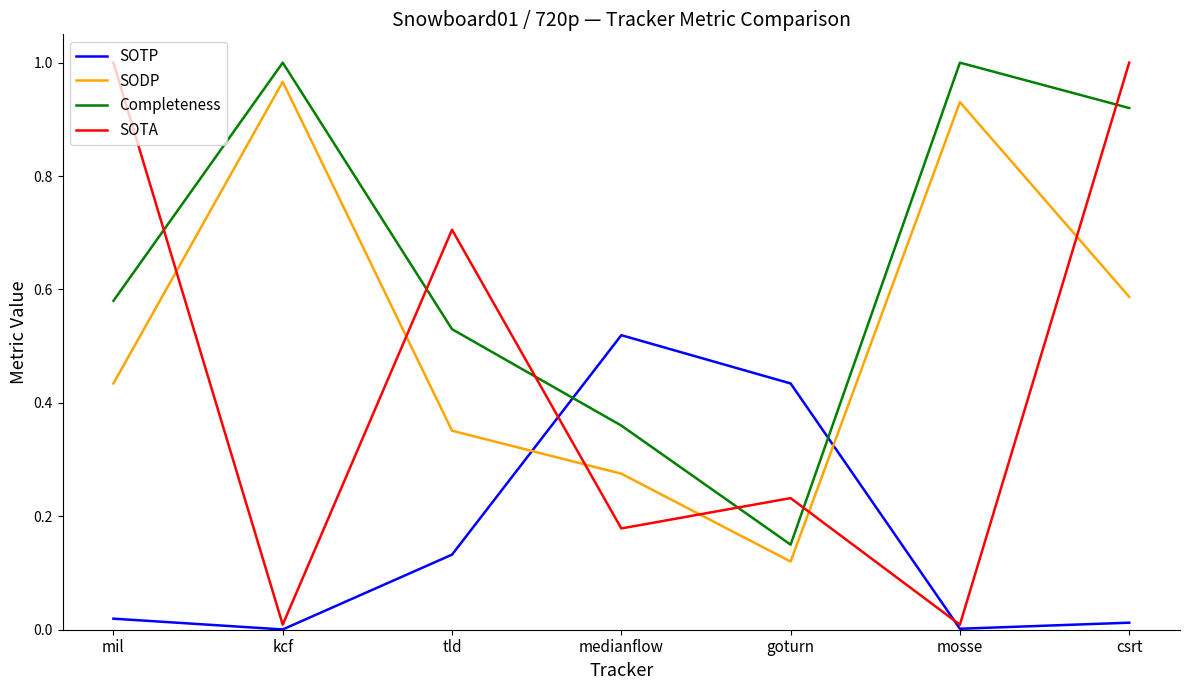

What are all the series names shown in the legend?

SOTP, SODP, Completeness, SOTA